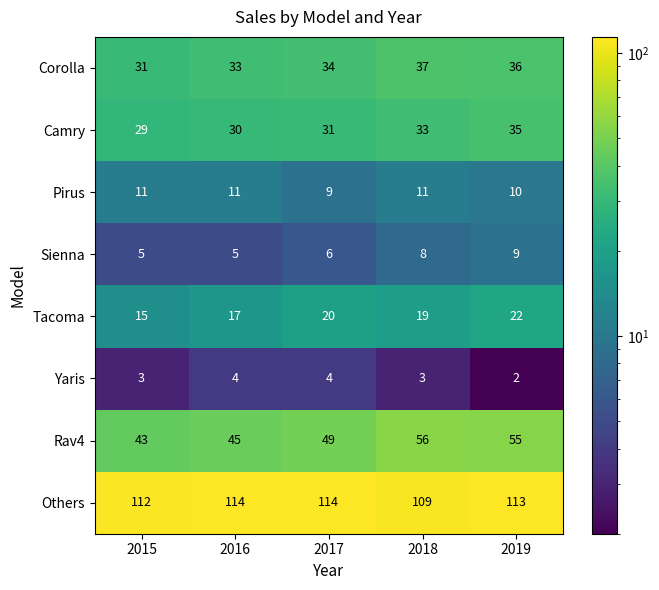

What is the average value of the Others series?

112